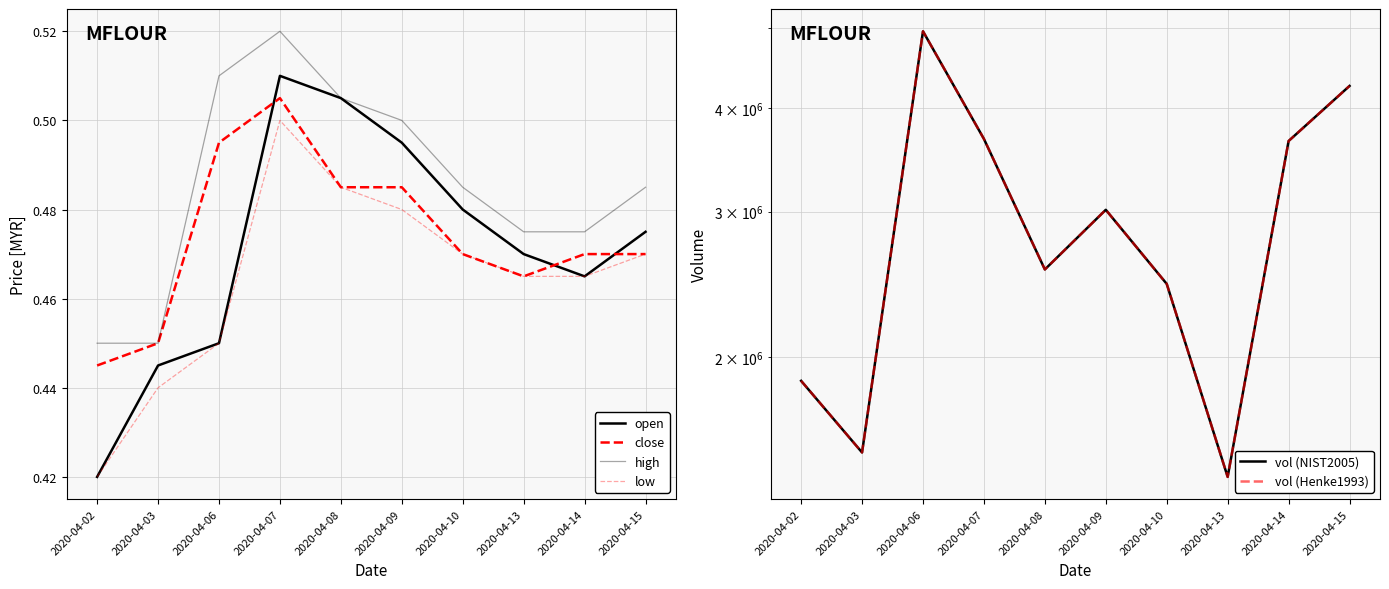

What is the value of the high point at the 2nd from the left?

0.5